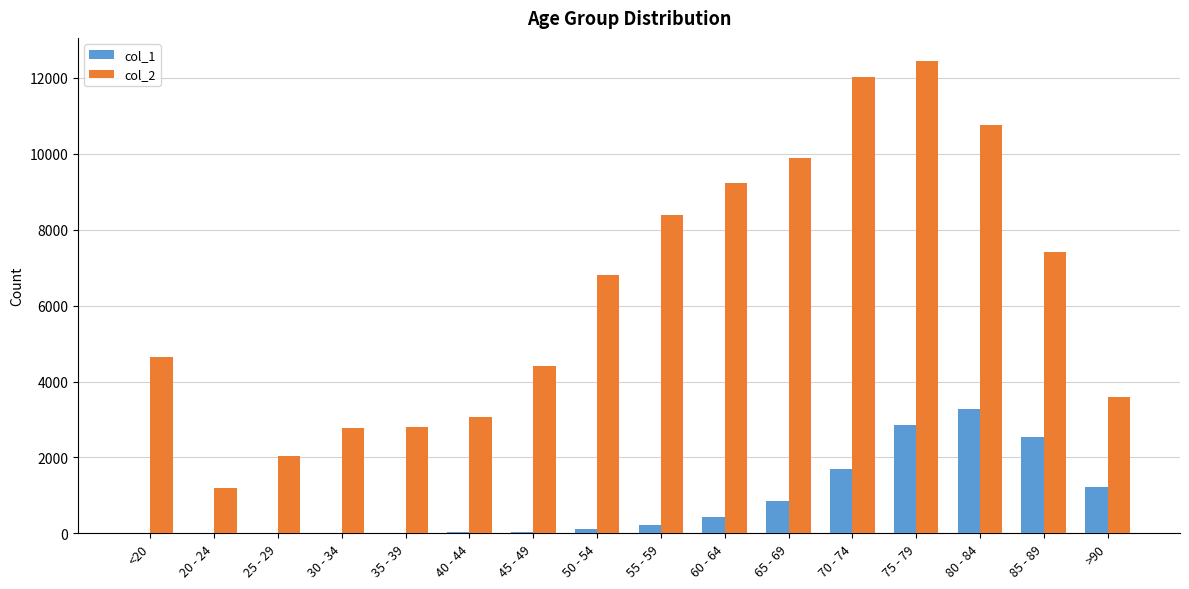

Are the bars horizontal?

No